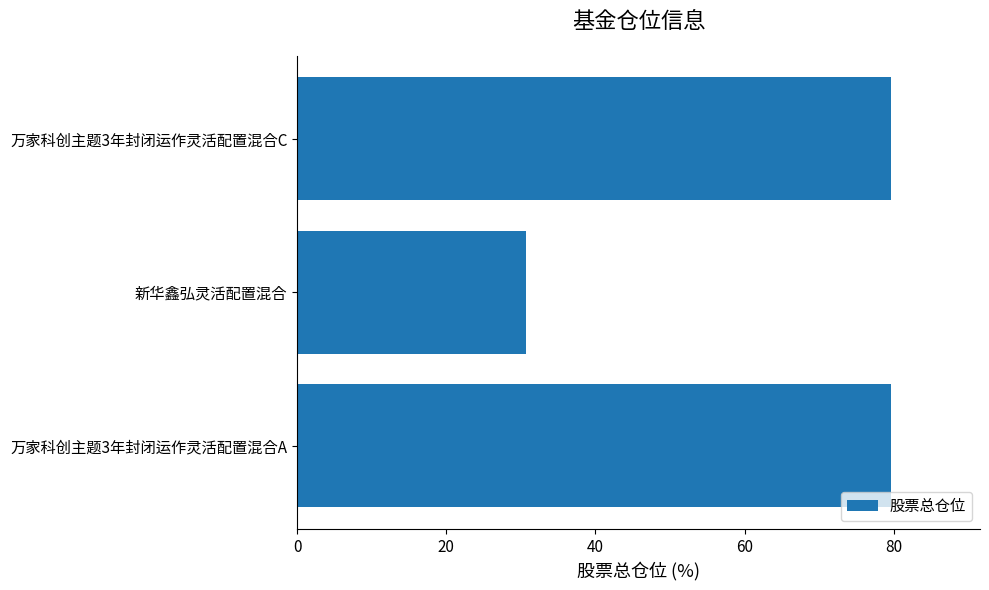

What is the sum of all values?

189.9